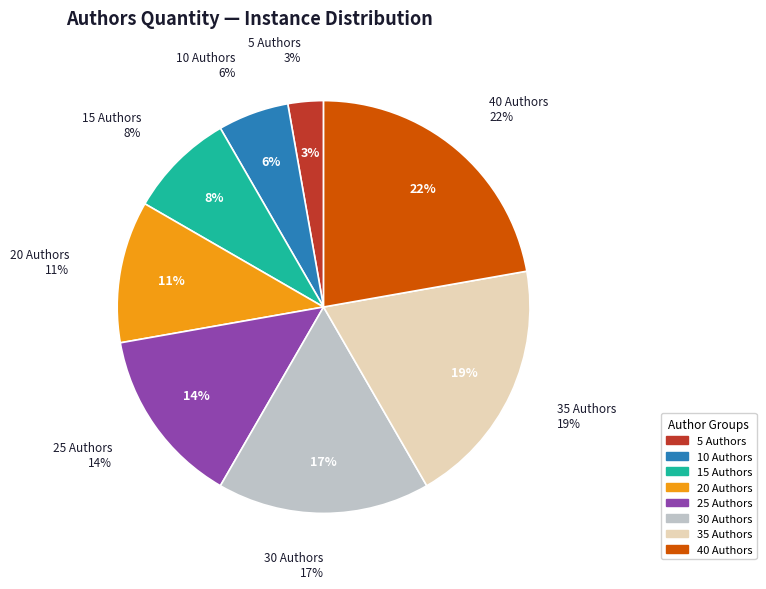

Combined, do 35 Authors and 40 Authors account for over 50%?

No